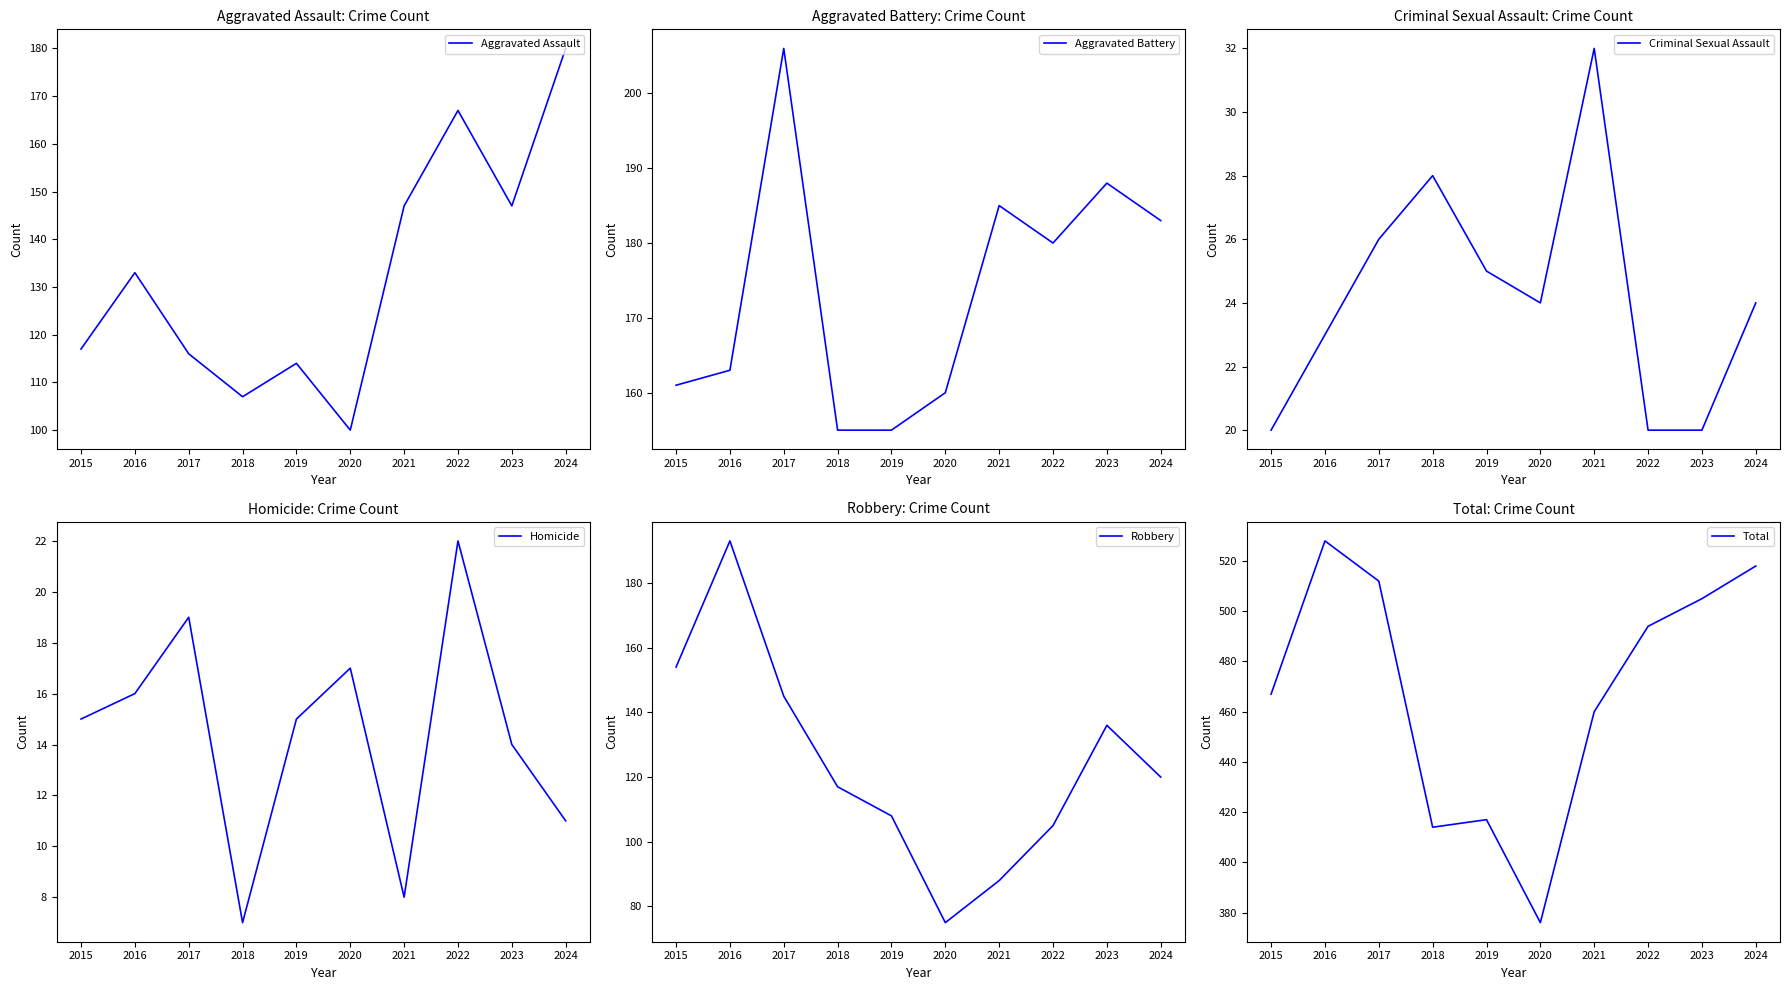

The value of Homicide at 2017 is 19. True or false?

True